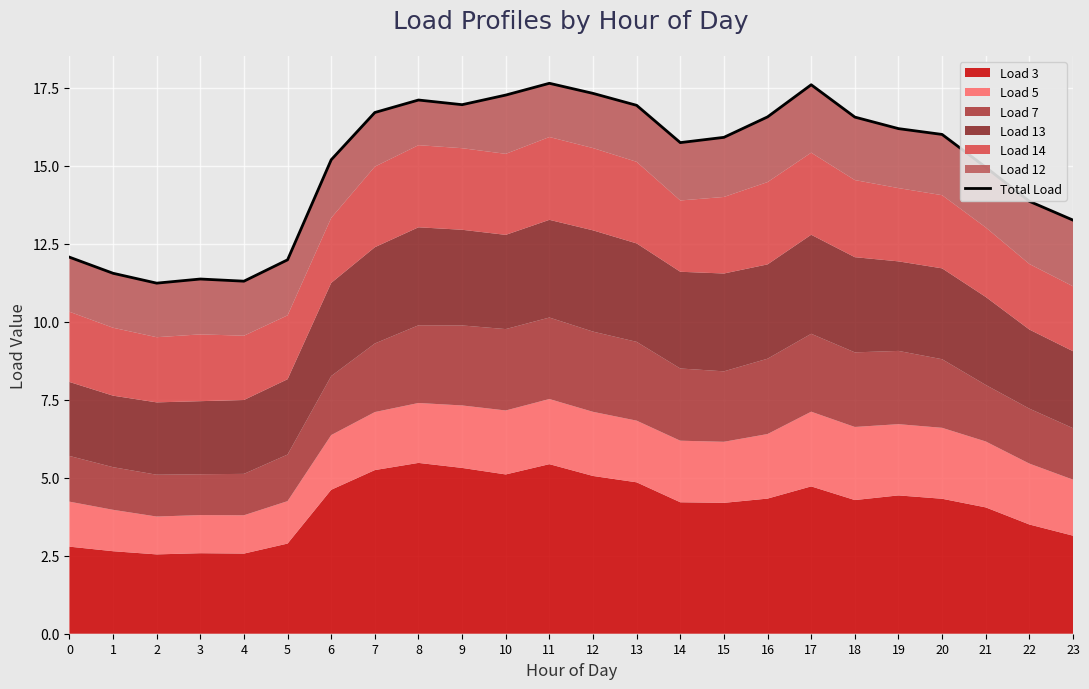

True or false: the data shows 4.8 at 20.

False